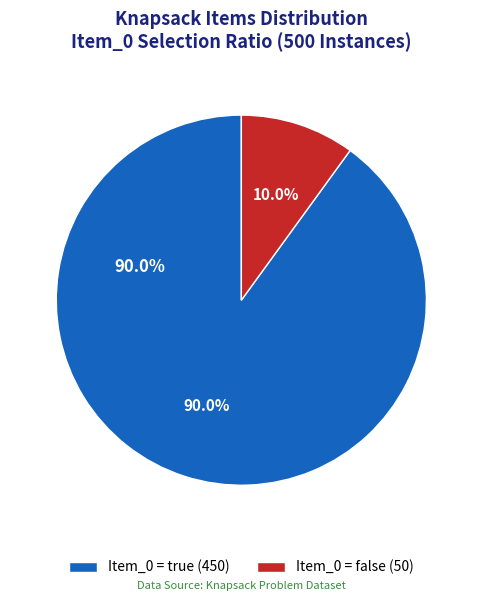

Which category has the biggest portion of the pie?

Item_0=true